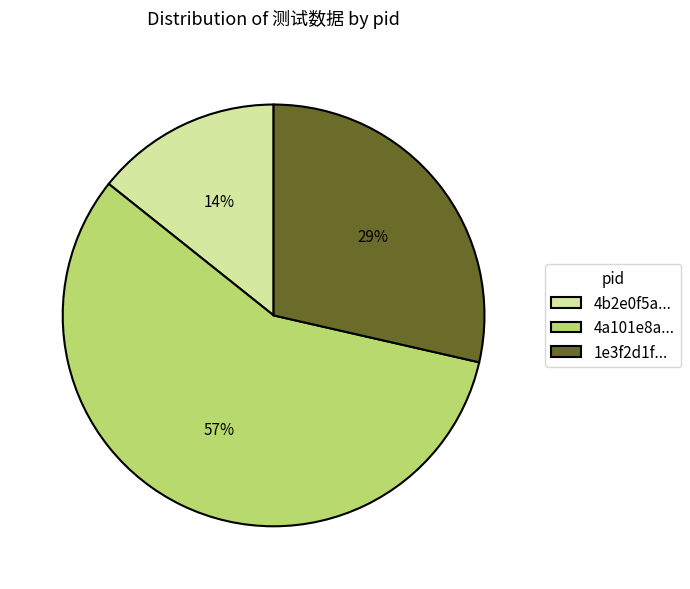

What percentage is the 4a101e8a... slice, to the nearest percent?

57%